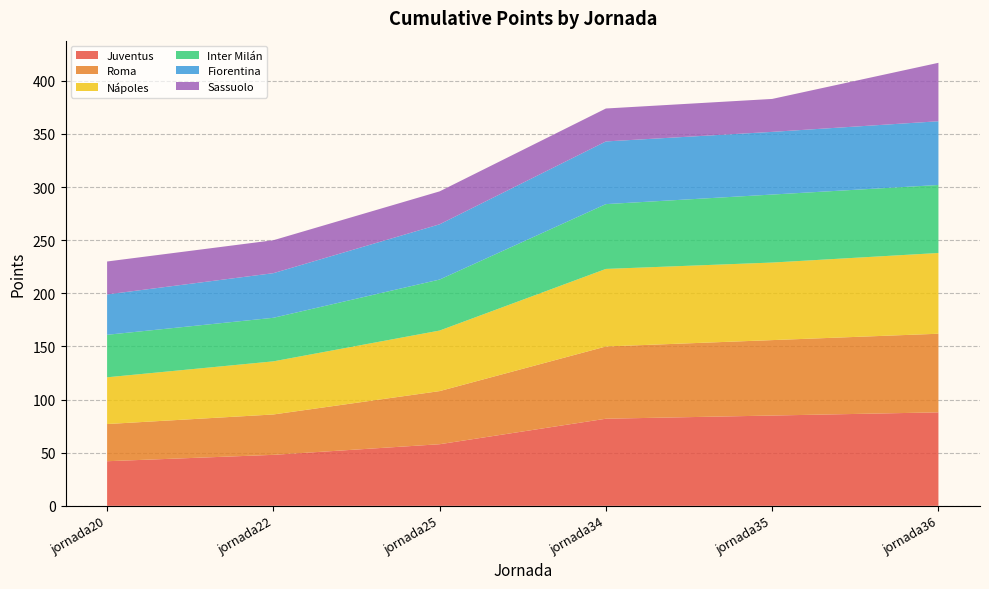

Reading right to left, list all the values displayed in this chart.

Juventus: 88	85	82	58	48	42
Roma: 74	71	68	50	38	35
Nápoles: 76	73	73	57	50	44
Inter Milán: 64	64	61	48	41	40
Fiorentina: 60	59	59	52	42	38
Sassuolo: 55	31	31	31	31	31